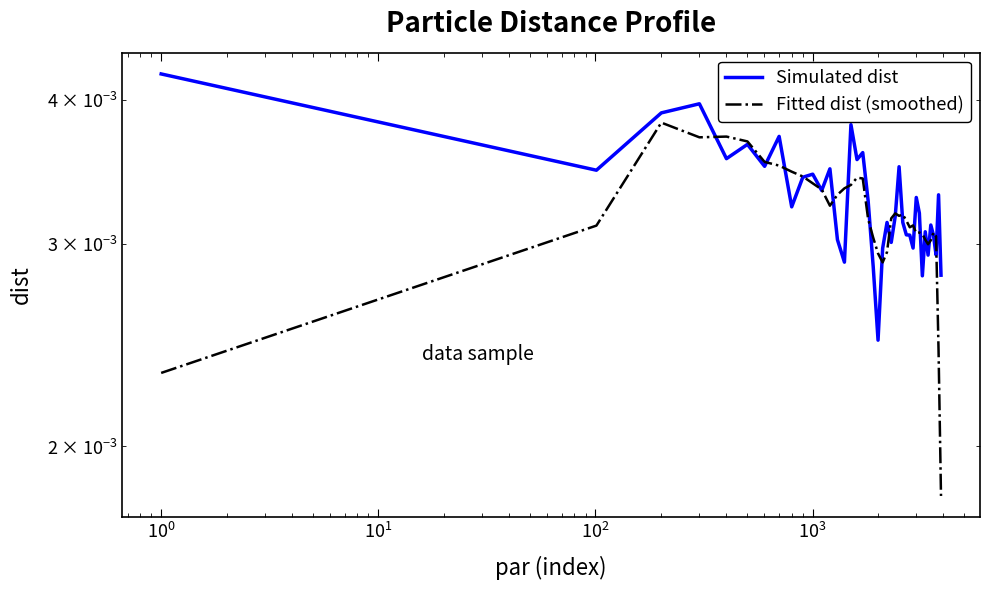

Which series has the widest spread of values?

Fitted dist (smoothed)